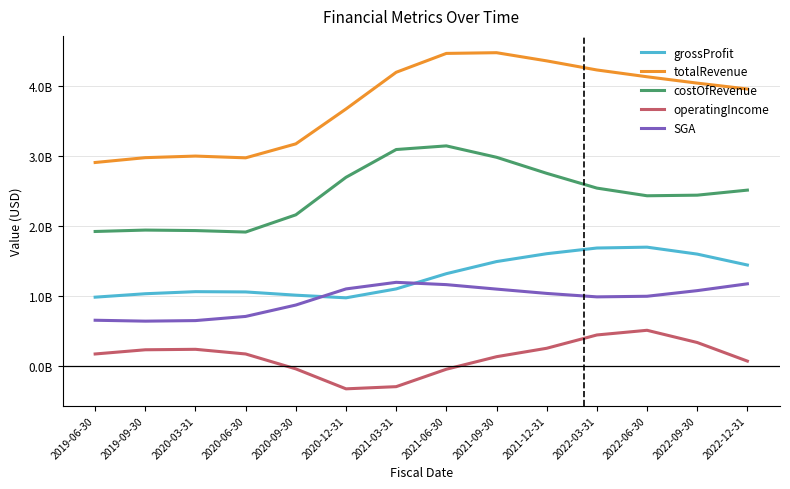

True or false: SGA and grossProfit cross at least once.

True